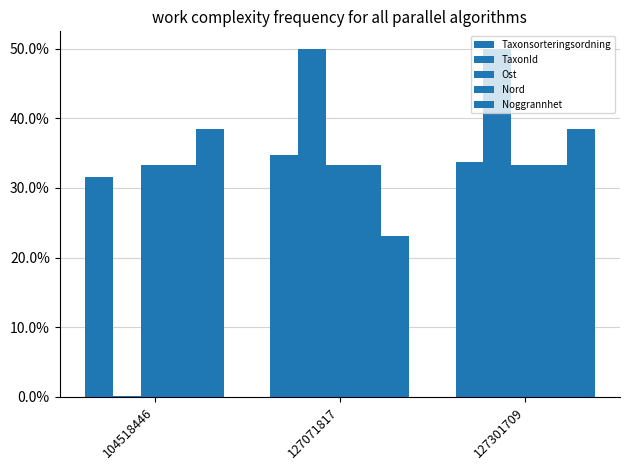

Reading left to right, list all the values displayed in this chart.

Taxonsorteringsordning: 104518446=31.5	127071817=34.8	127301709=33.7
TaxonId: 104518446=0.0	127071817=50.0	127301709=50.0
Ost: 104518446=33.3	127071817=33.3	127301709=33.3
Nord: 104518446=33.3	127071817=33.3	127301709=33.3
Noggrannhet: 104518446=38.5	127071817=23.1	127301709=38.5